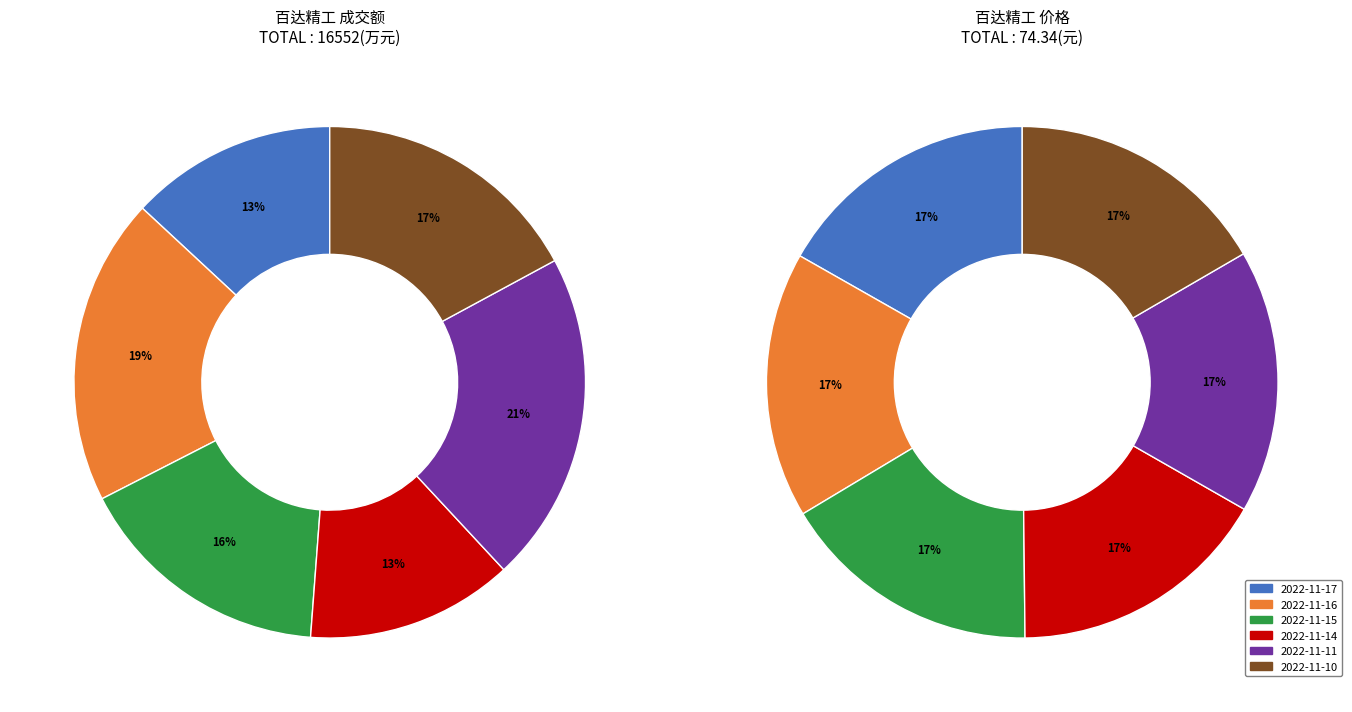

What percentage do 2022-11-11 and 2022-11-10 together represent?

38.1%